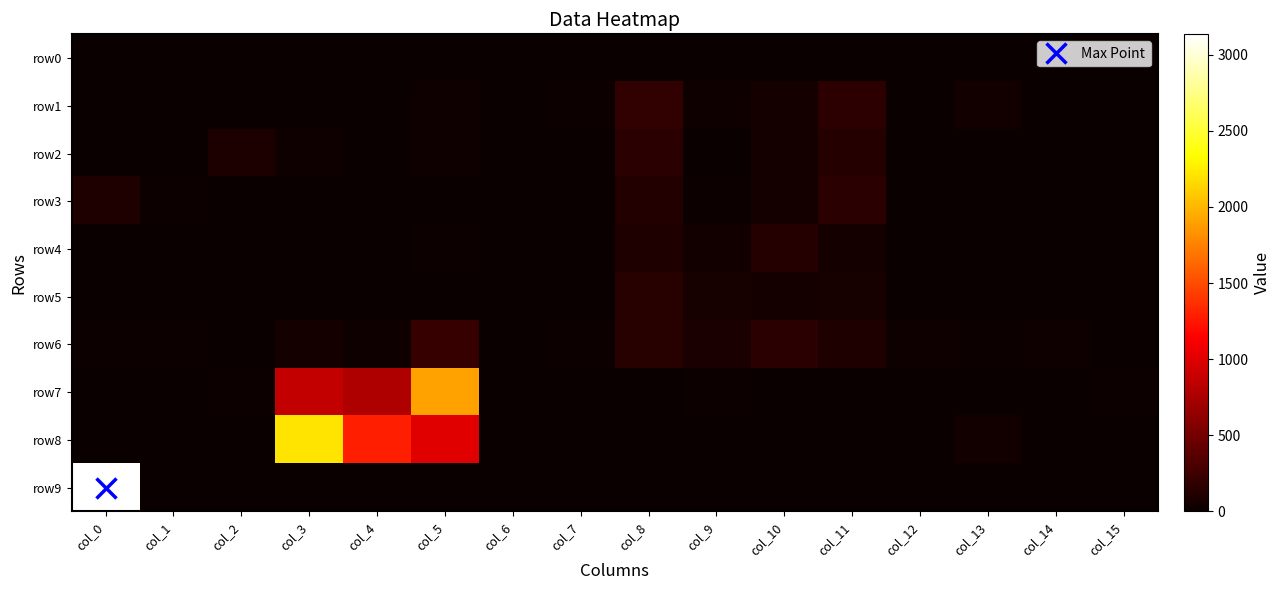

What is the total value across all series at col_1?

55